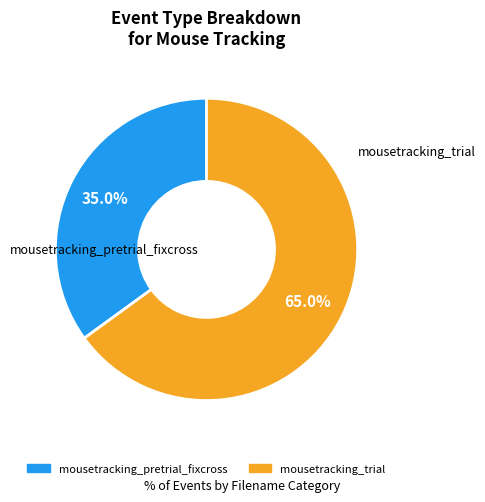

How much of the chart is everything except mousetracking_trial?

35.0%